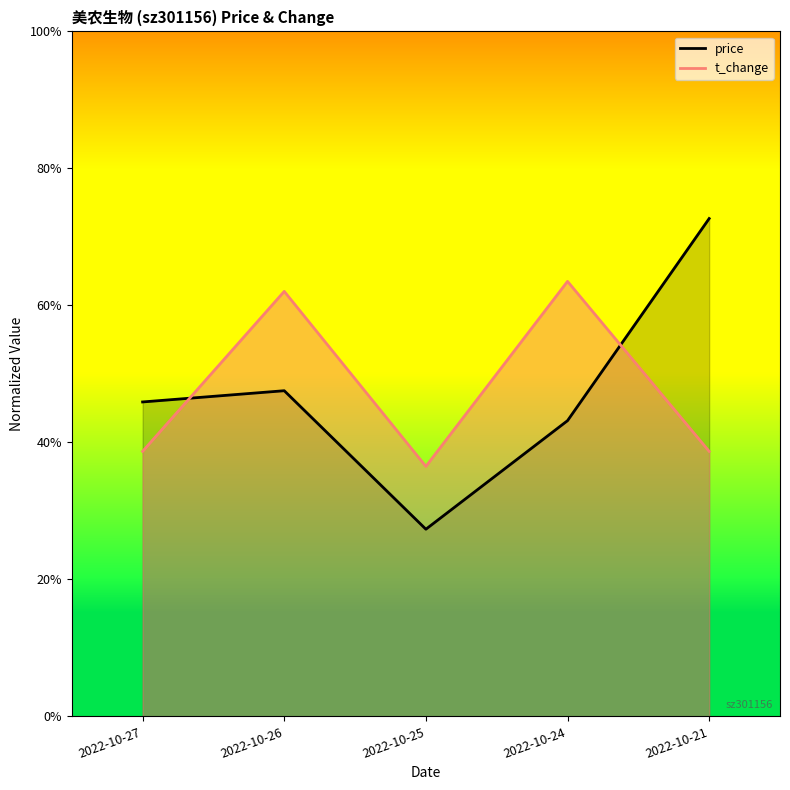

Which category has the lowest value in the t_change series?

2022-10-25